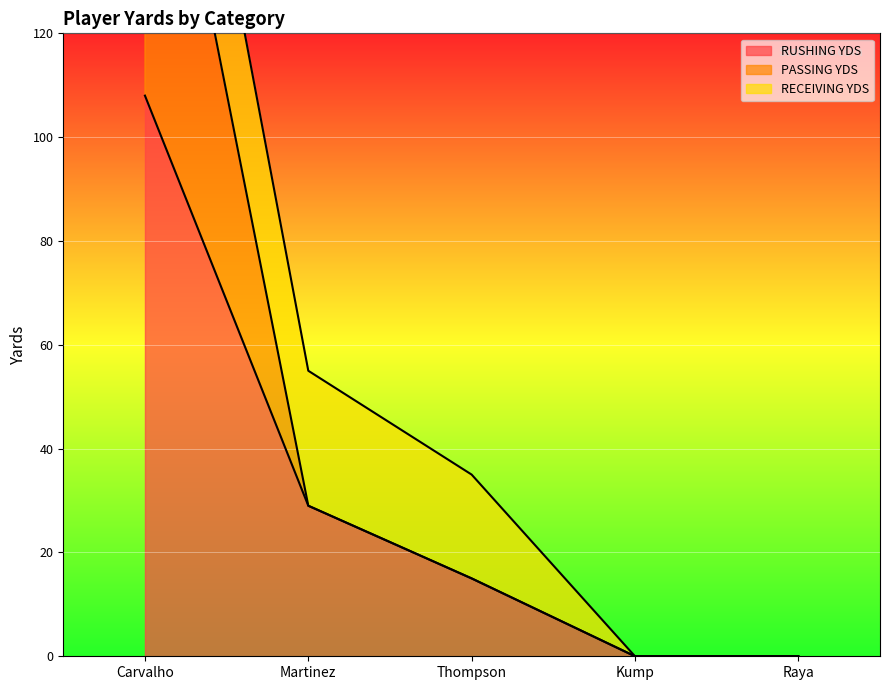

List the labels in order of RUSHING YDS value, smallest first.

Kump, Raya, Thompson, Martinez, Carvalho